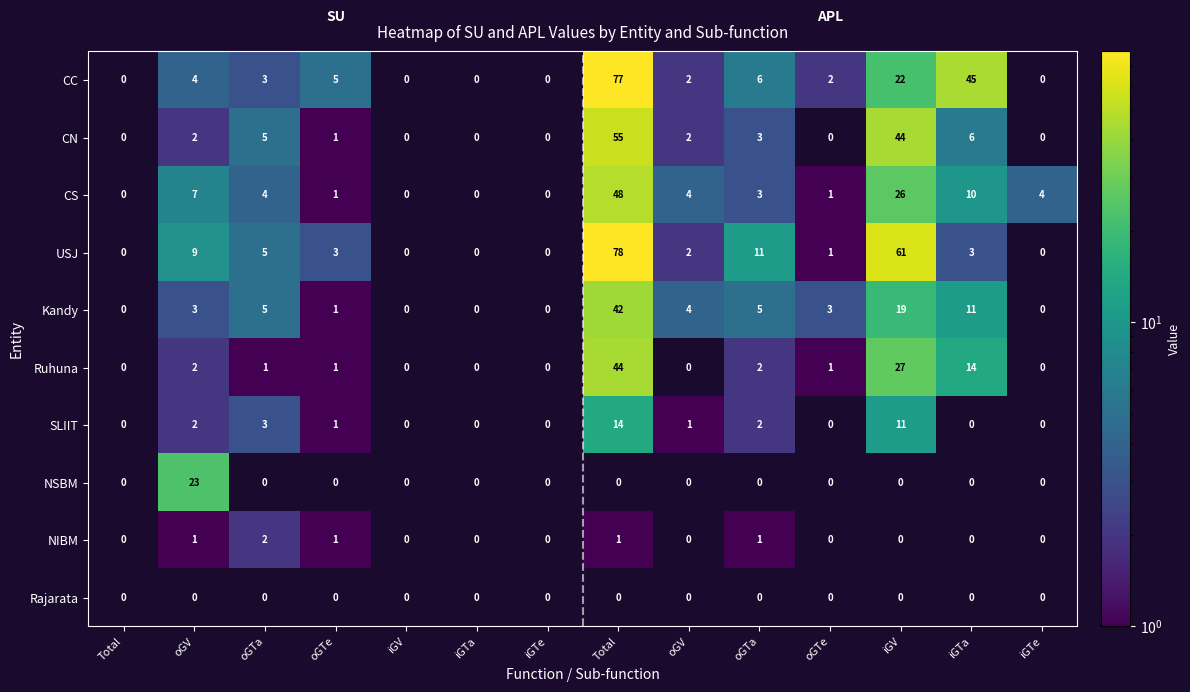

Is it true that SLIIT equals 2.8 at oGTa?

False